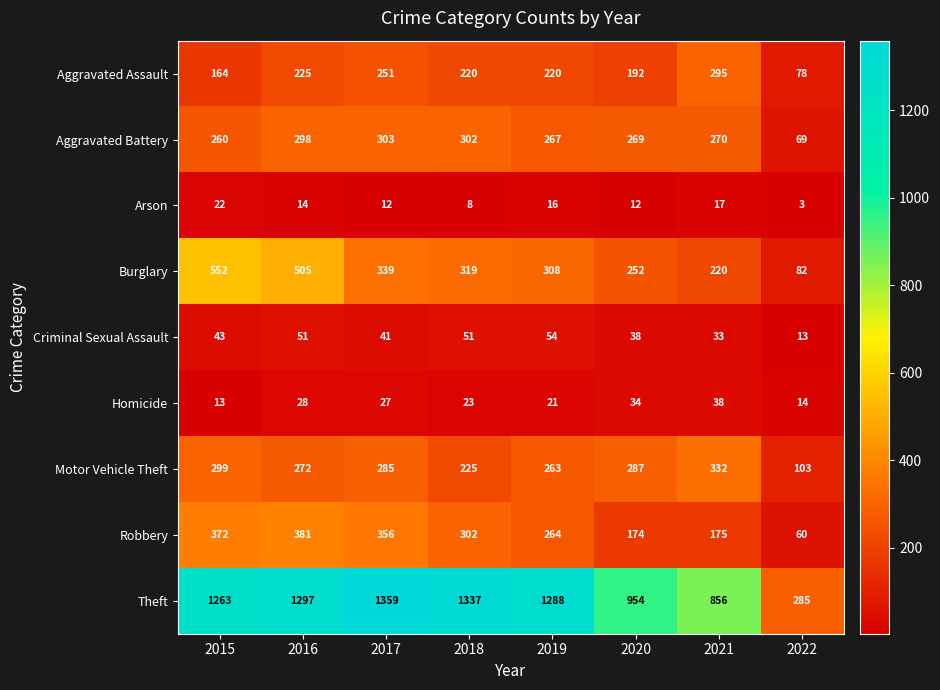

At which label does Homicide first exceed 27?

2016